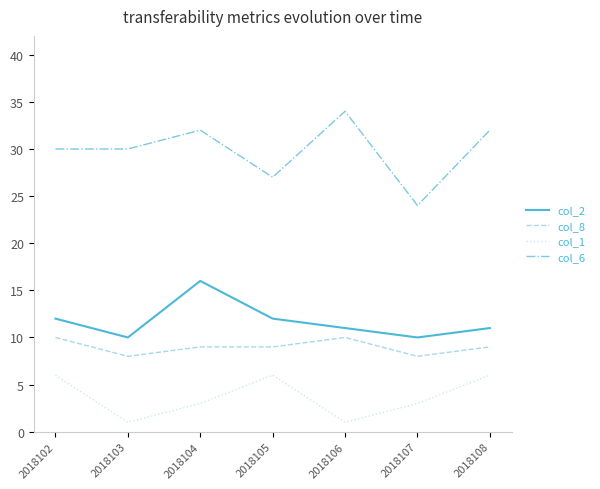

Reading left to right, extract all data points from this chart.

col_2: 12	10	16	12	11	10	11
col_8: 10	8	9	9	10	8	9
col_1: 6	1	3	6	1	3	6
col_6: 30	30	32	27	34	24	32